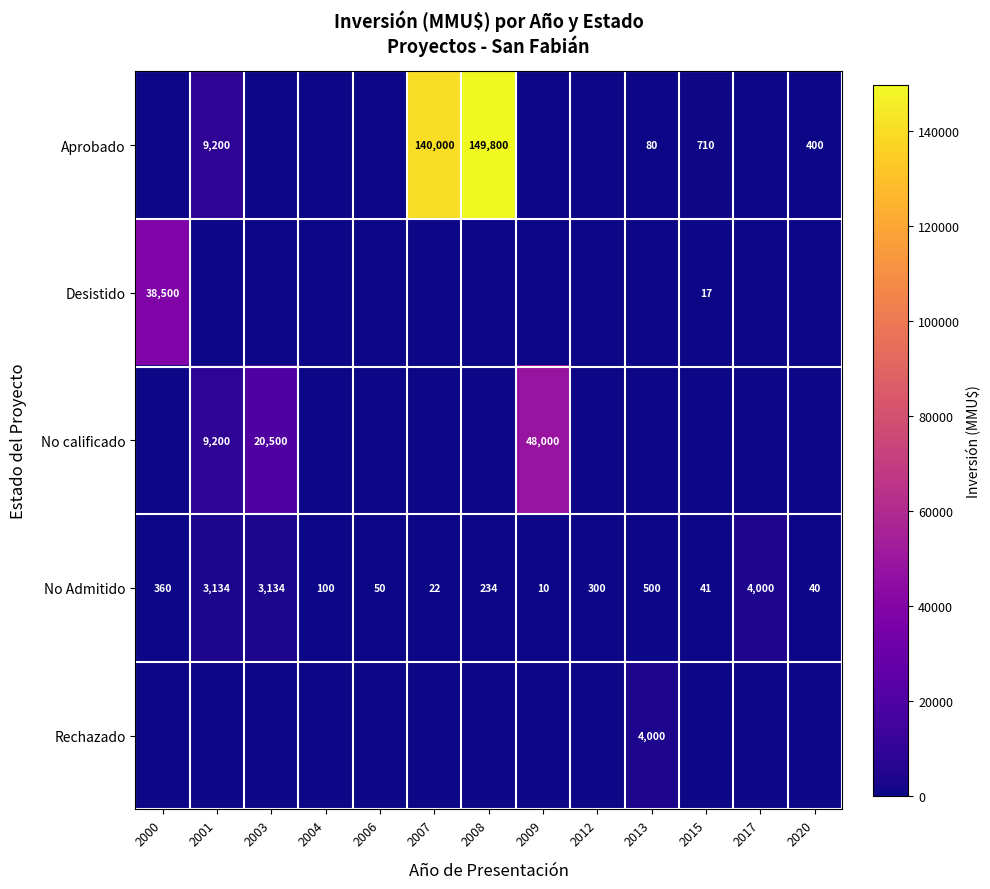

What is the difference between the highest and lowest values at 2009?

48000